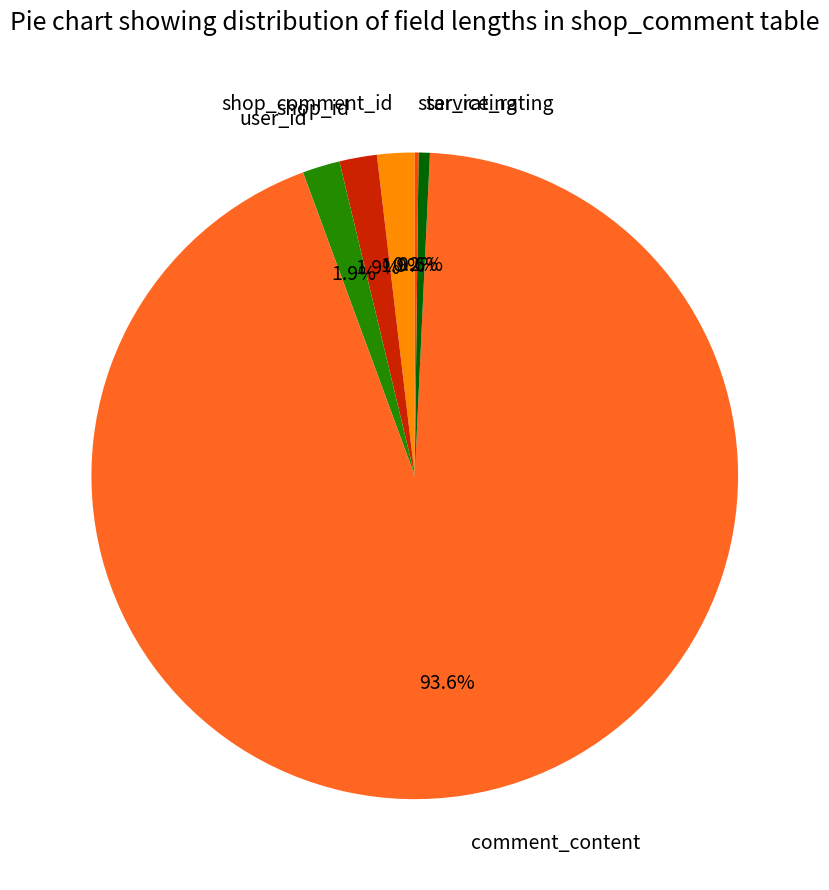

Which category accounts for the majority?

comment_content